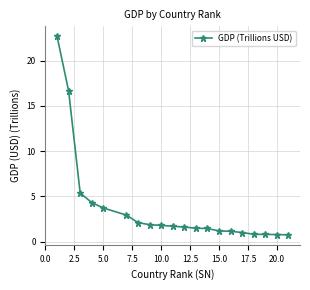

What is the smallest value displayed?

0.8